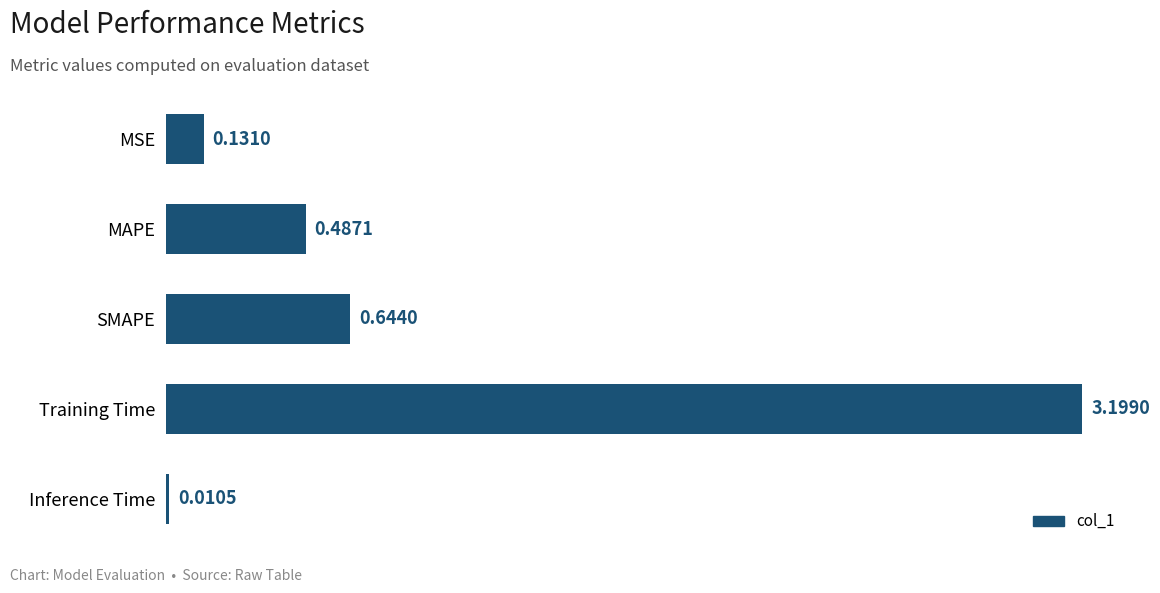

Rank the categories by value from highest to lowest.

Training Time, SMAPE, MAPE, MSE, Inference Time